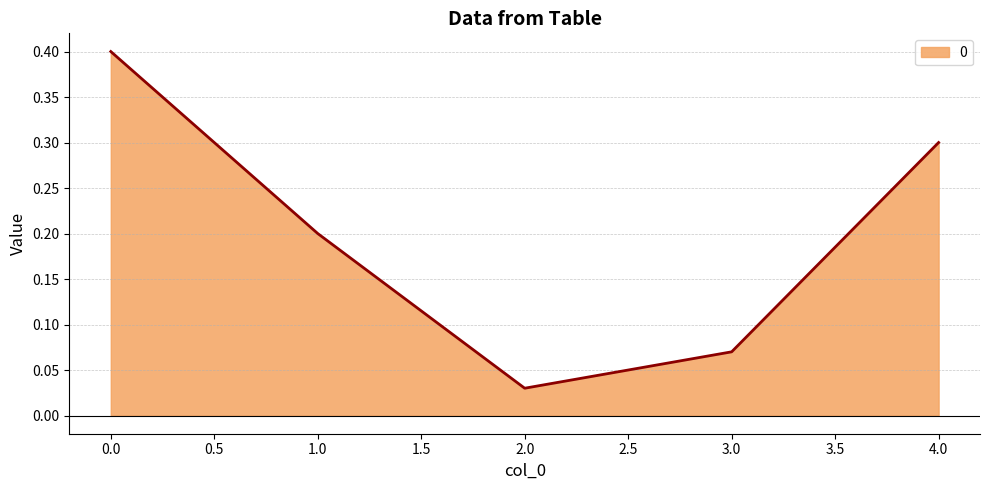

Where is the data nearest to the value 0?

2.0